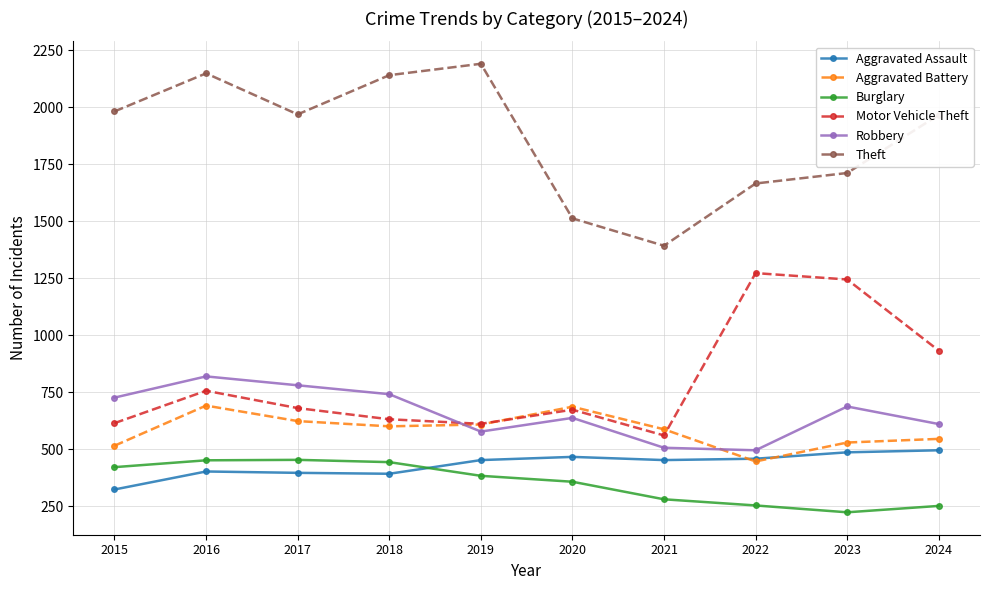

At which category is the sum across all series the highest?

2016